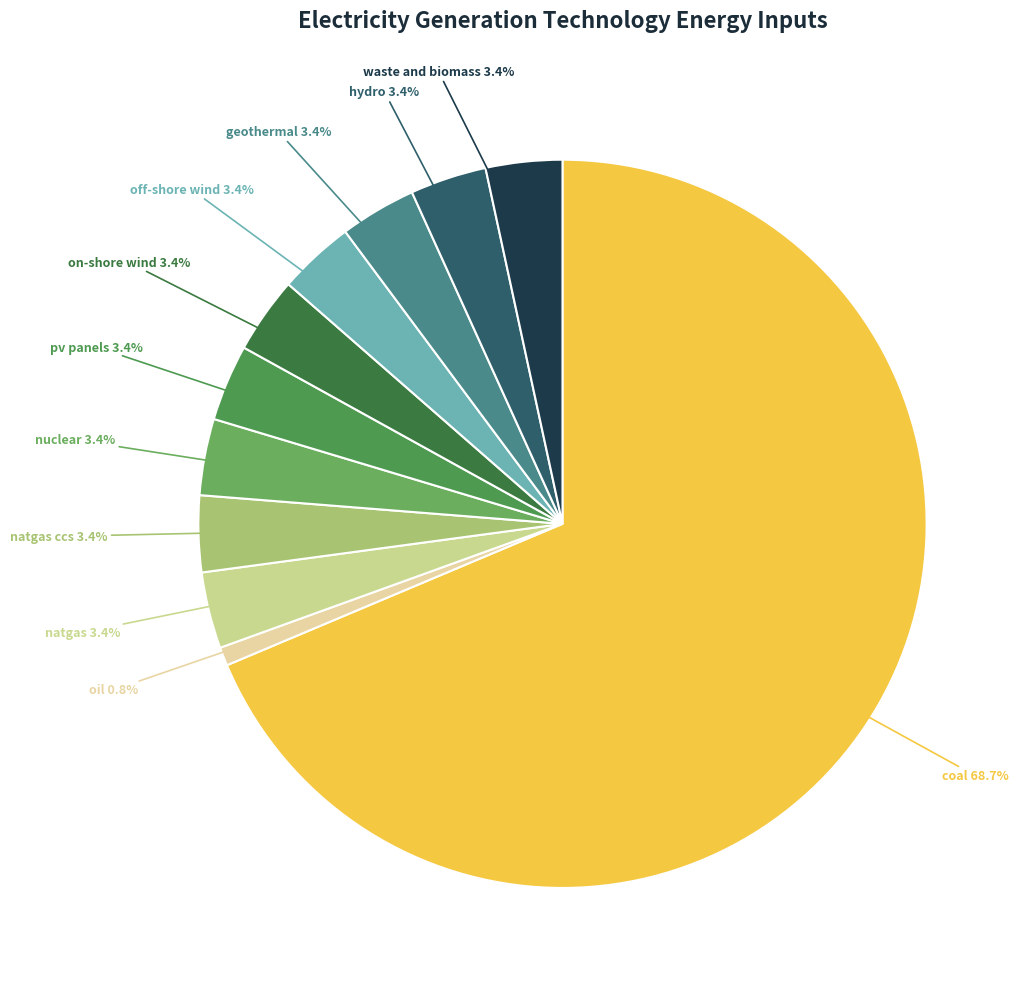

Which category has the biggest portion of the pie?

coal power plant